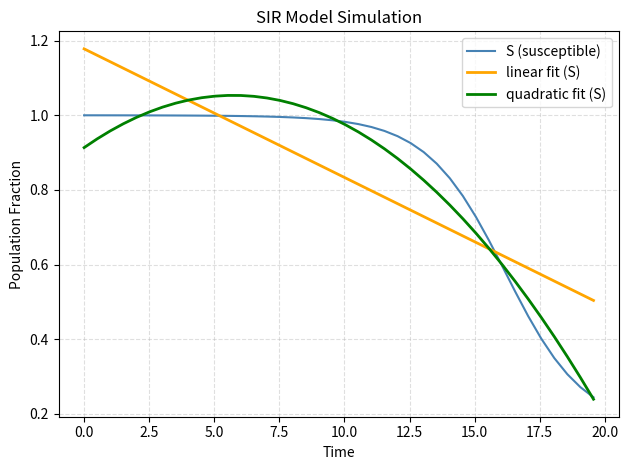

List the series in order of their peak value, highest first.

linear fit (S), quadratic fit (S), S (susceptible)